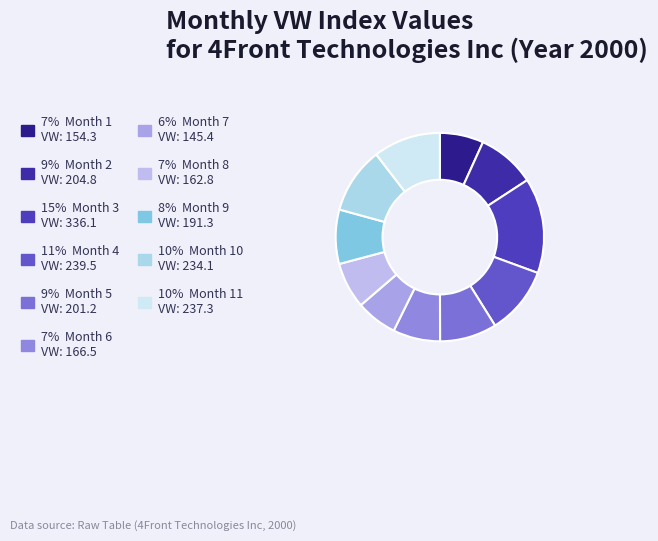

How many slices are in this pie chart?

11